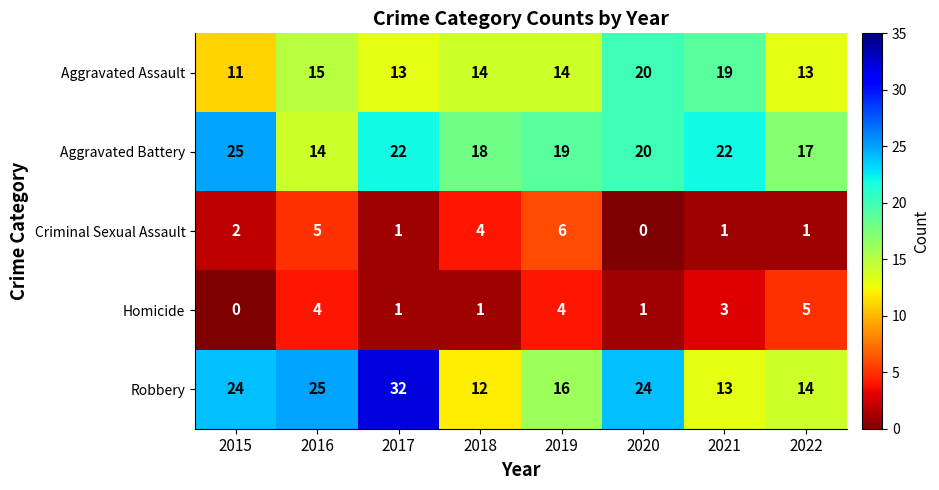

List the series in order of their peak value, highest first.

Robbery, Aggravated Battery, Aggravated Assault, Criminal Sexual Assault, Homicide